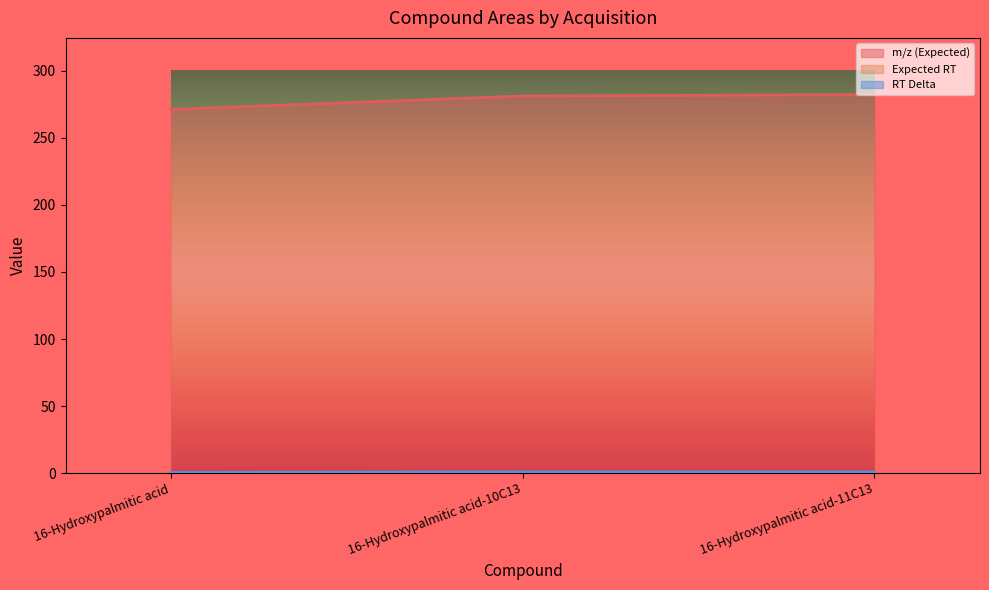

What is the maximum value for RT Delta?

0.8